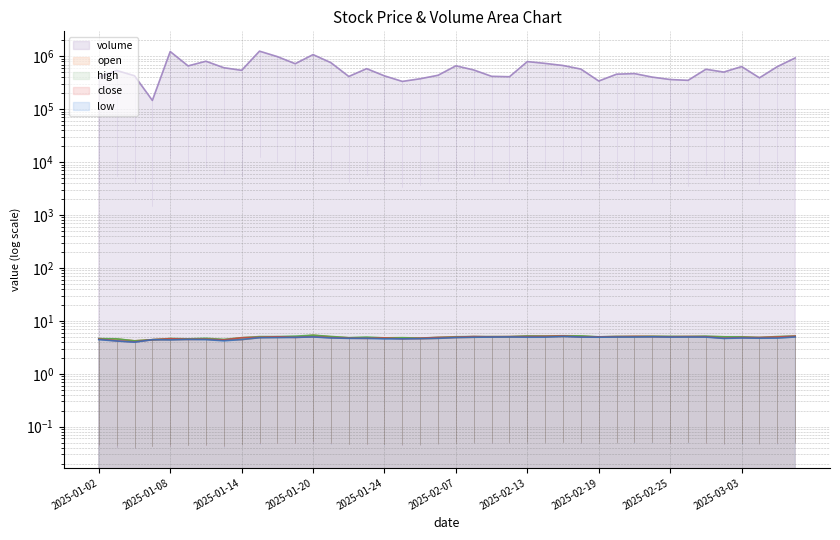

True or false: low and close intersect in this chart.

False